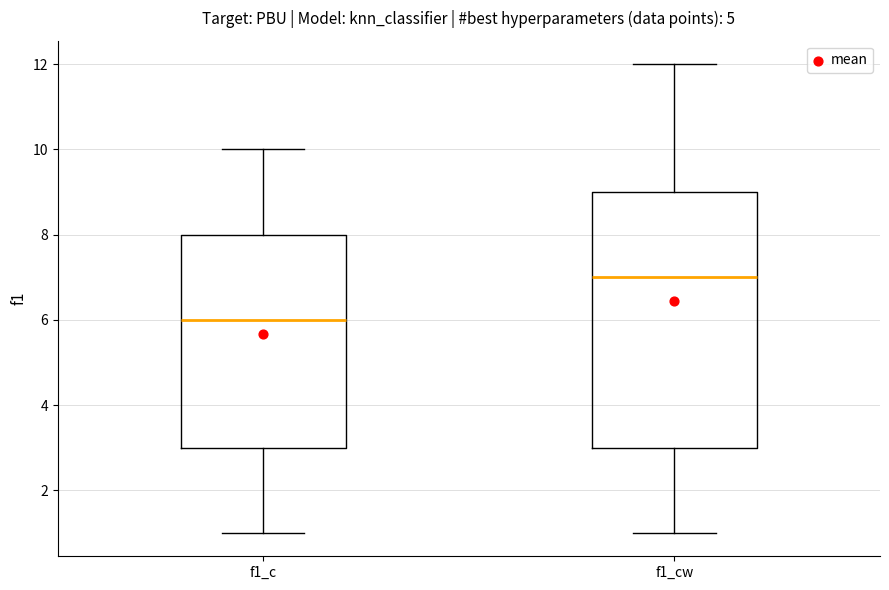

Reading left to right, read every box against the y-axis: the position of its median line, the range the box covers, and the ends of its whiskers. The values are not printed on the chart, so give them approximately, as read against the axis.

f1_c: median 6, box 3 to 8, whiskers 1 to 10
f1_cw: median 7, box 3 to 9, whiskers 1 to 12